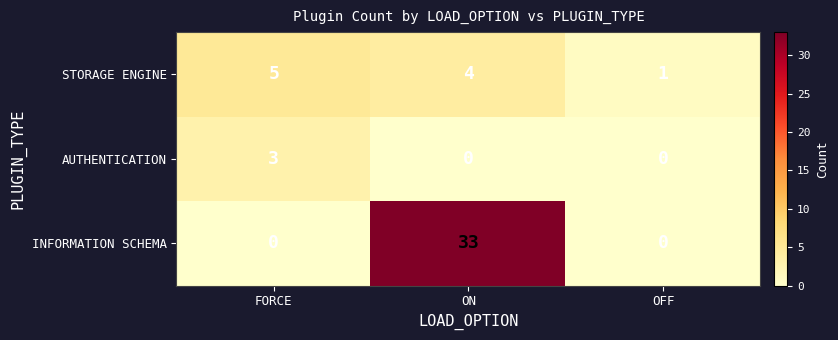

Rank the series by their average value, from highest to lowest.

INFORMATION SCHEMA, STORAGE ENGINE, AUTHENTICATION